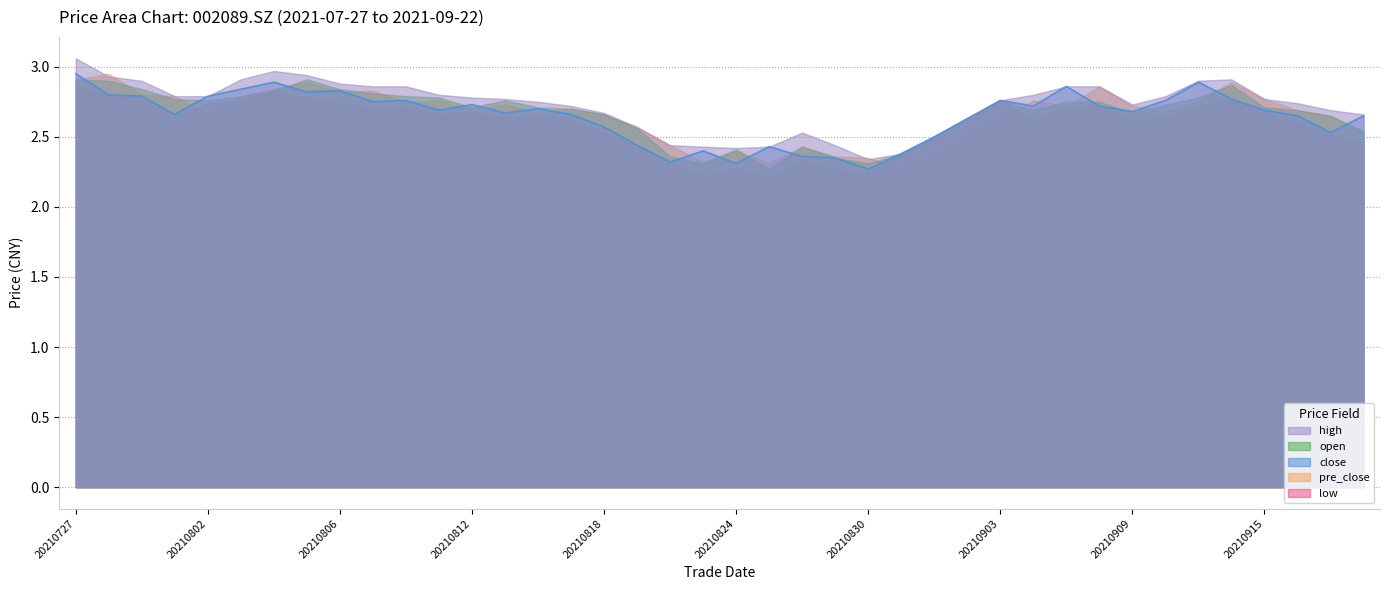

What is the value of the open point at the 2nd from the left?

2.9